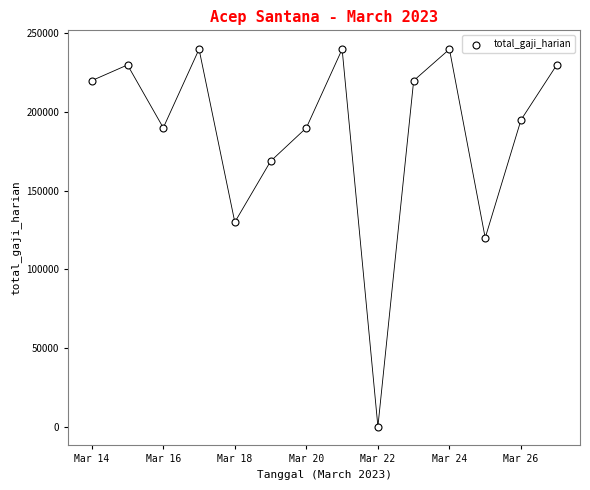

What is the range of X values (max minus min)?

13